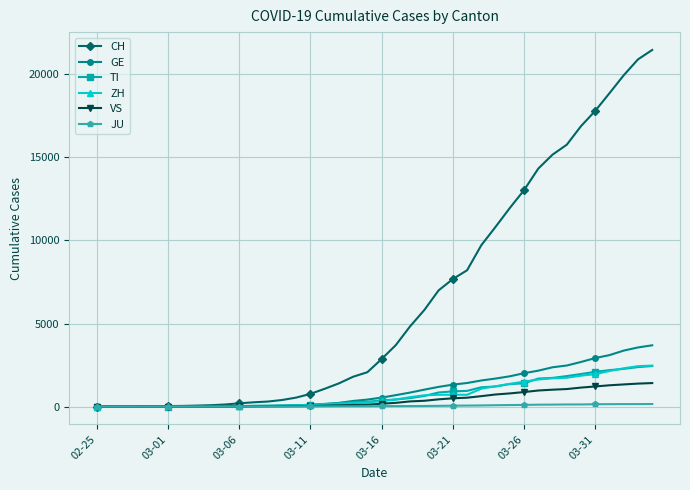

Which series has the widest spread of values?

CH